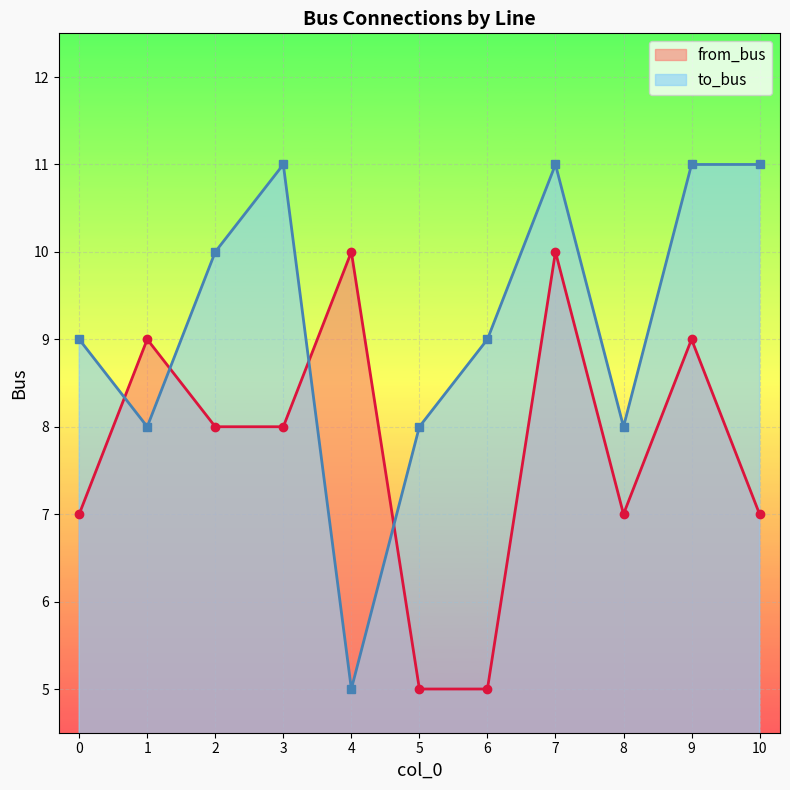

How many data points in to_bus are less than 9?

4